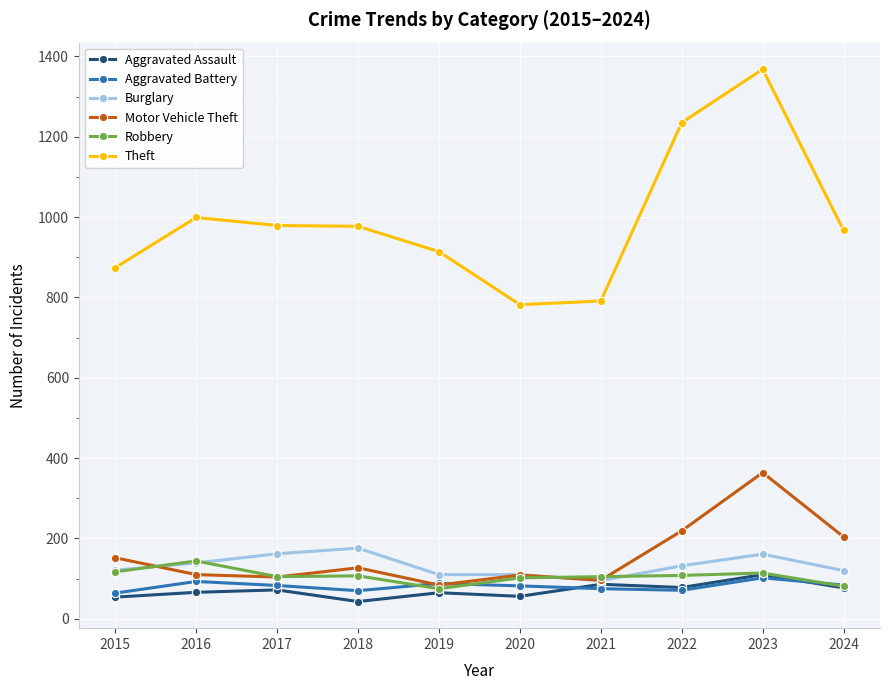

Is the value of Burglary at 2019 greater than the value of Motor Vehicle Theft at 2019?

Yes